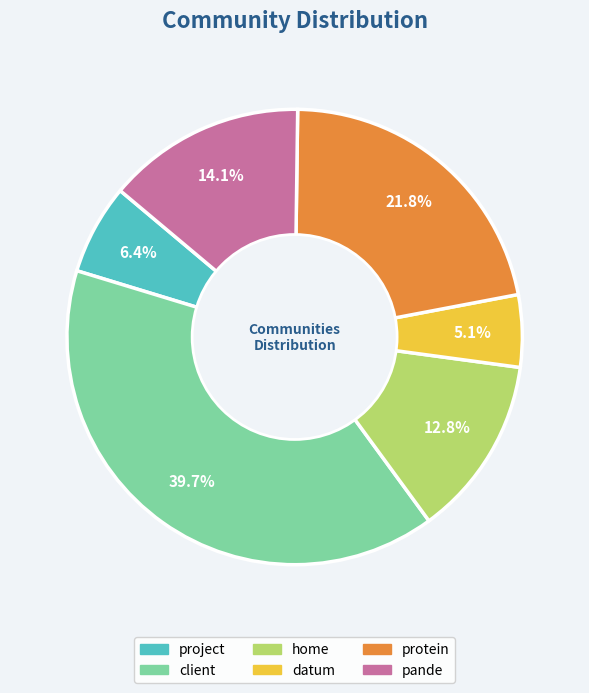

What percentage is NOT represented by datum?

94.9%